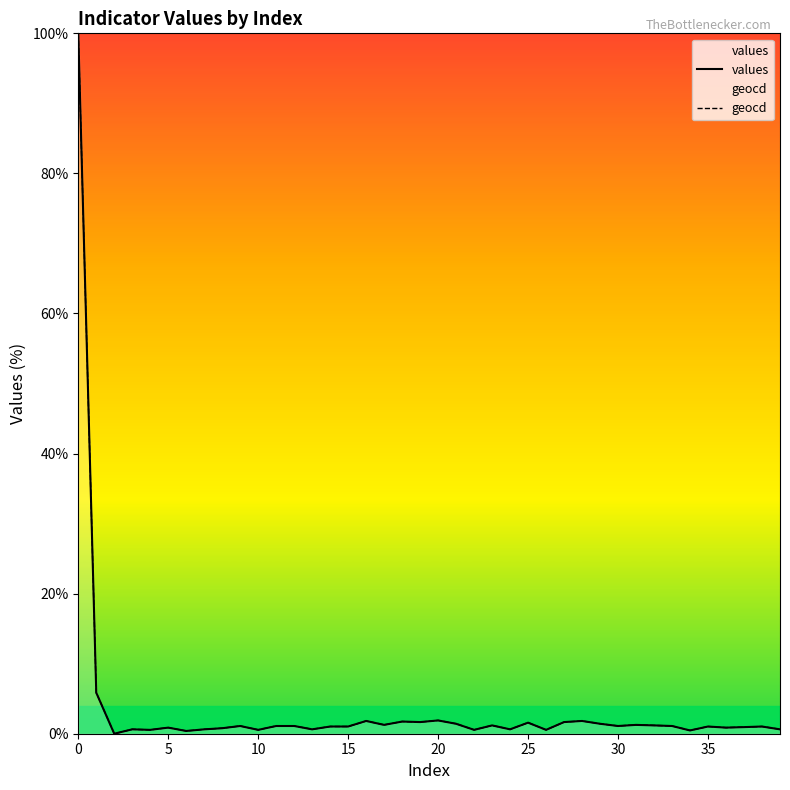

What is the sum of the values values at 0 and 25?

101.6